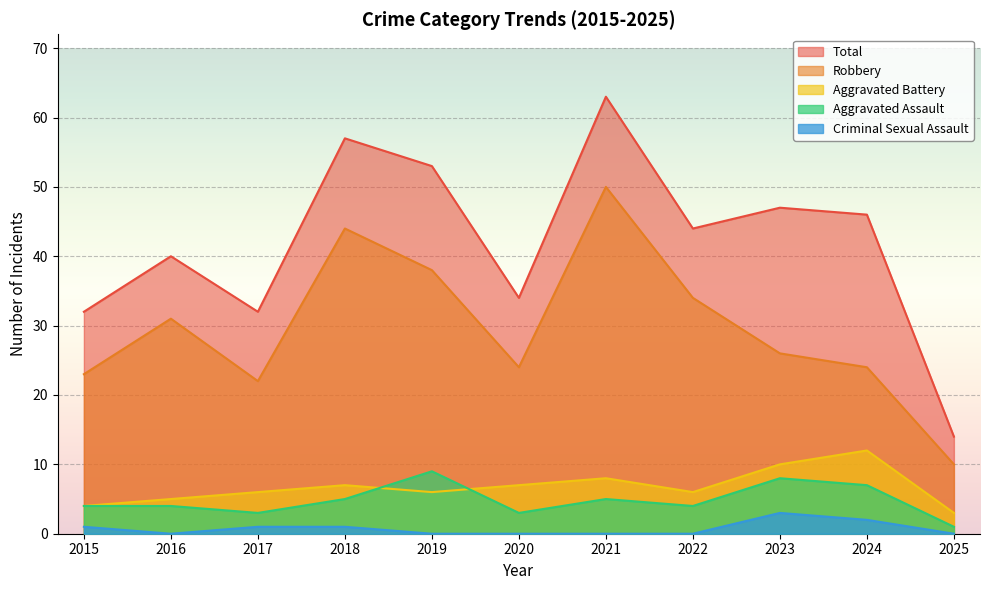

What is the maximum value shown in the chart?

63